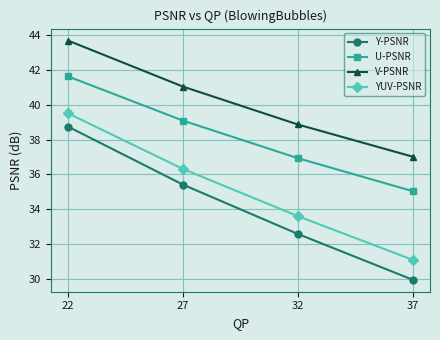

Reading left to right, list all the values displayed in this chart.

Y-PSNR: 22=38.7	27=35.4	32=32.6	37=30.0
U-PSNR: 22=41.6	27=39.1	32=36.9	37=35.0
V-PSNR: 22=43.7	27=41.0	32=38.9	37=37.0
YUV-PSNR: 22=39.5	27=36.3	32=33.6	37=31.1